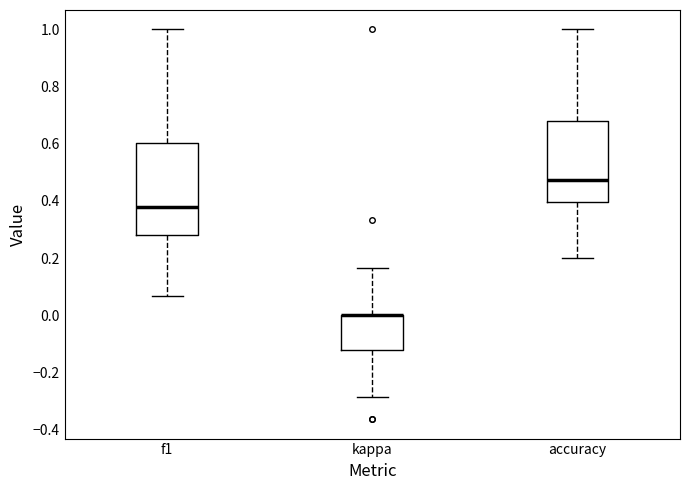

Reading left to right, read every box against the y-axis: the position of its median line, the range the box covers, and the ends of its whiskers. The values are not printed on the chart, so give them approximately, as read against the axis.

f1: median 0.38, box 0.28 to 0.60, whiskers 0.06 to 1.00
kappa: median 0.00 (drawn on the box's upper edge), box -0.12 to 0.00, whiskers -0.28 to 0.16
accuracy: median 0.48, box 0.40 to 0.68, whiskers 0.20 to 1.00